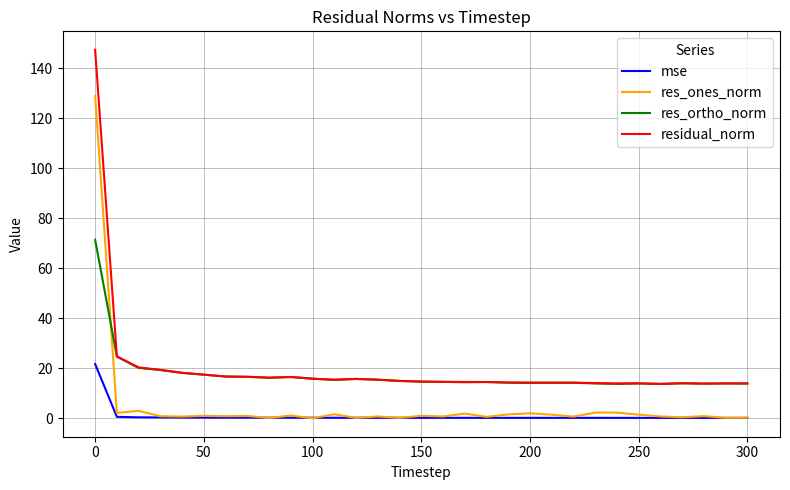

List the series in order of their peak value, highest first.

residual_norm, res_ones_norm, res_ortho_norm, mse